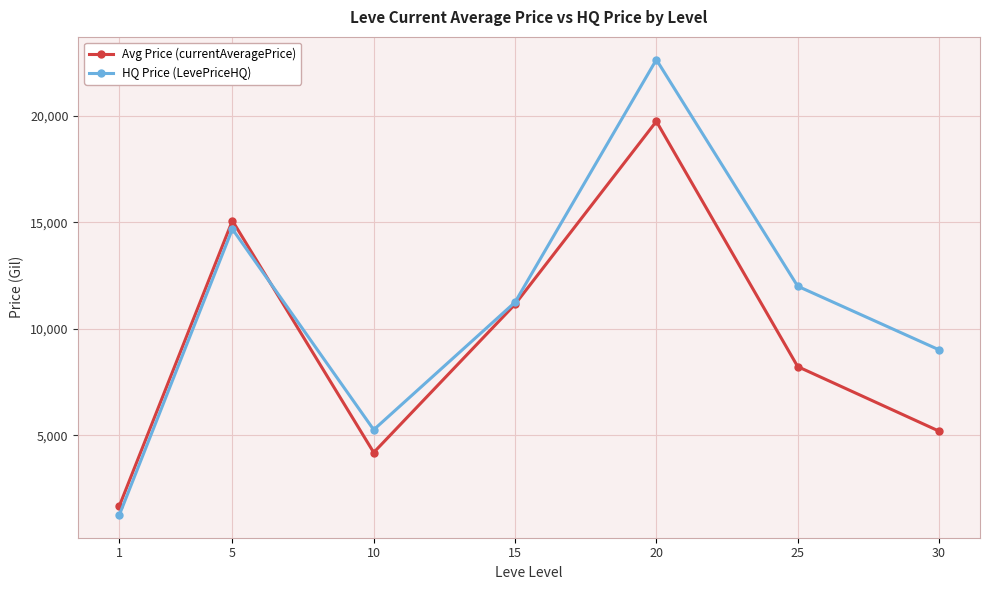

Rank the series by their maximum value, from lowest to highest.

Avg Price (currentAveragePrice), HQ Price (LevePriceHQ)